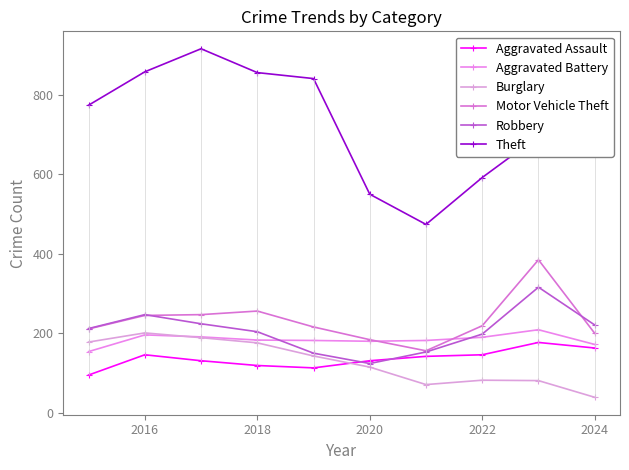

At which label does Aggravated Battery first exceed 183?

2016